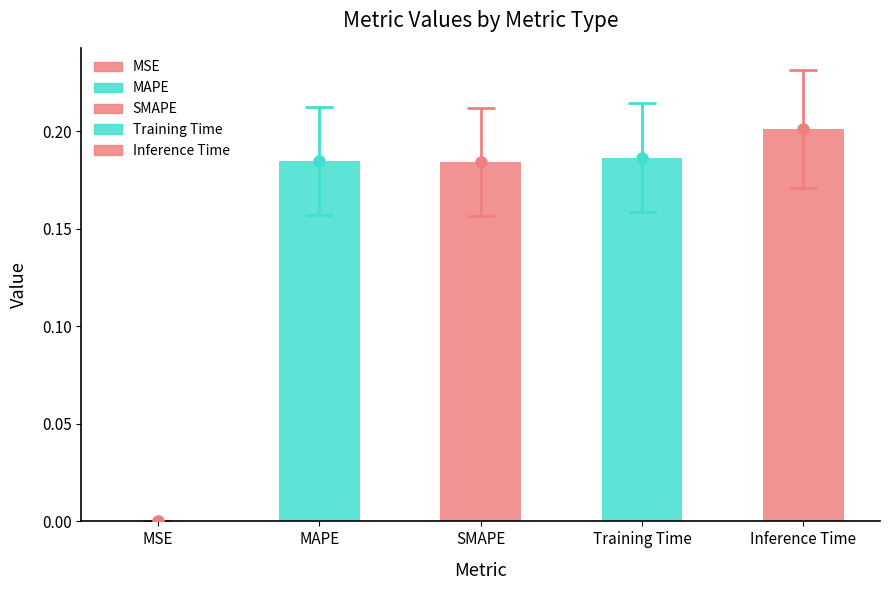

What is the greatest value displayed?

0.2